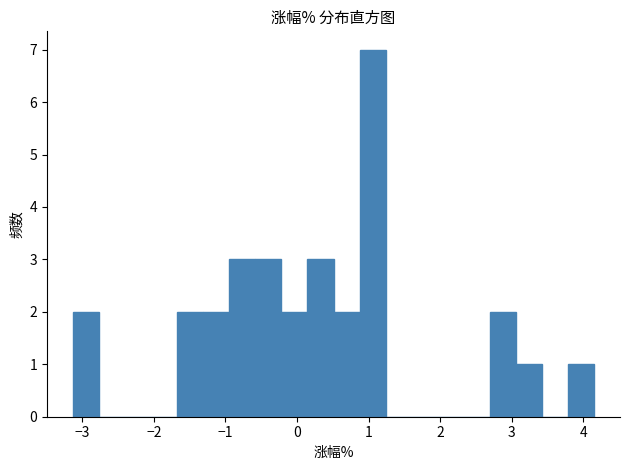

Read against the x-axis, roughly where is the centre of the tallest bar?

1.1